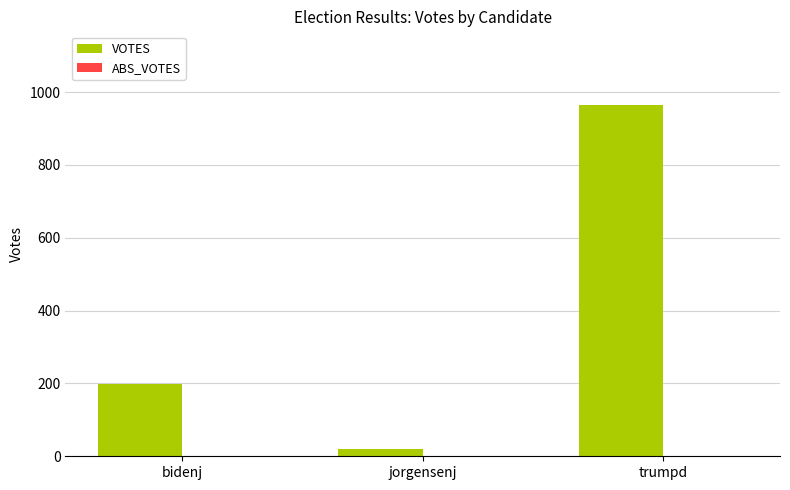

What position from the right is jorgensenj?

2